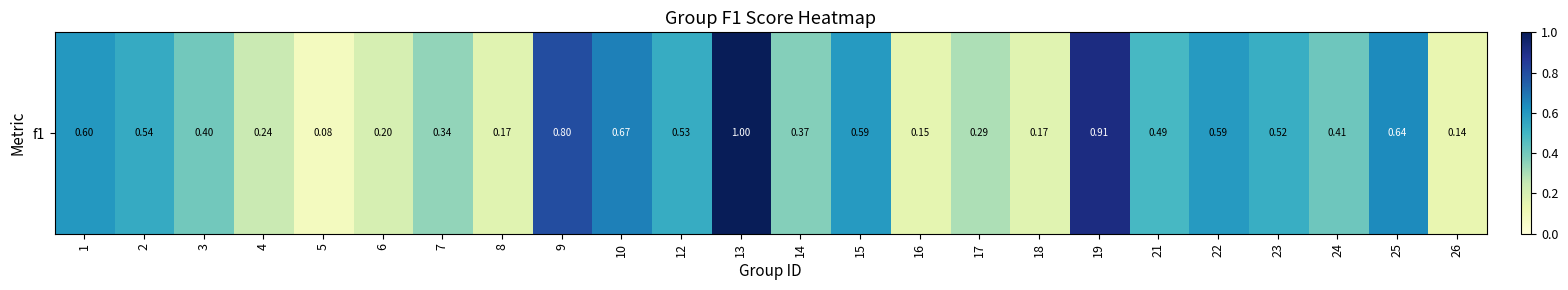

What is the smallest value displayed?

0.1